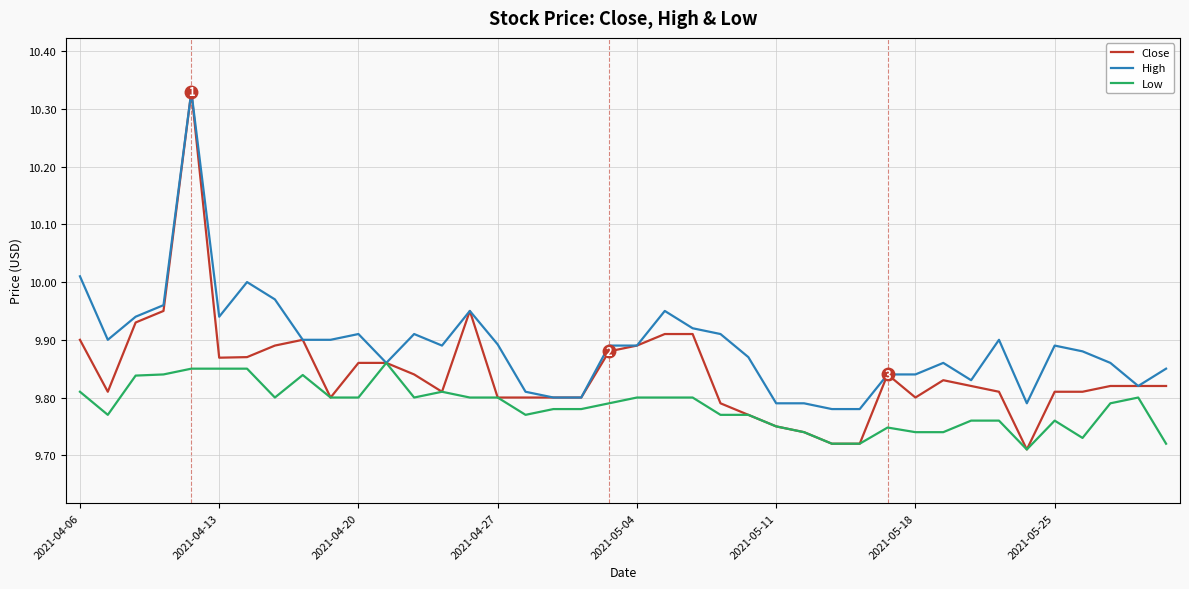

Which series has the largest range (max minus min)?

Close